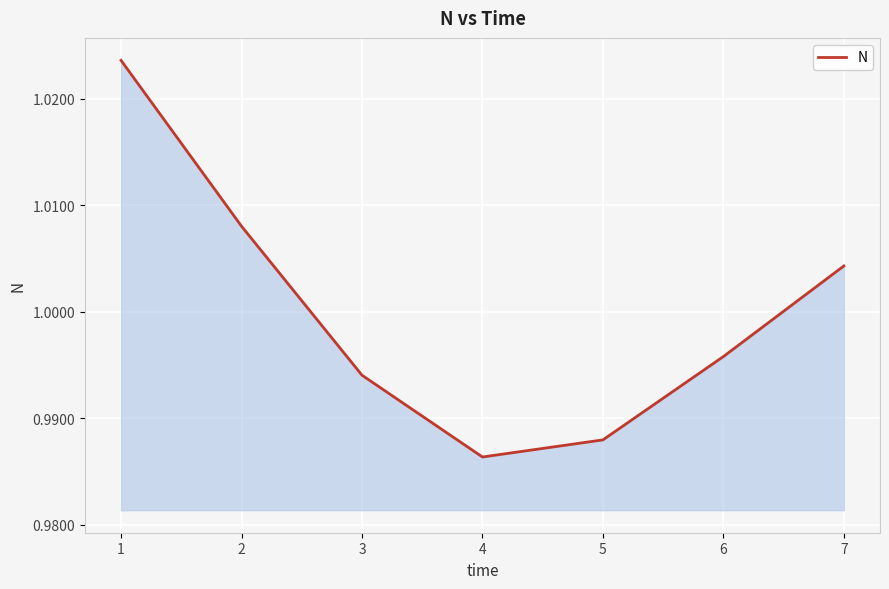

True or false: the data has more than 0 interior local peaks.

False